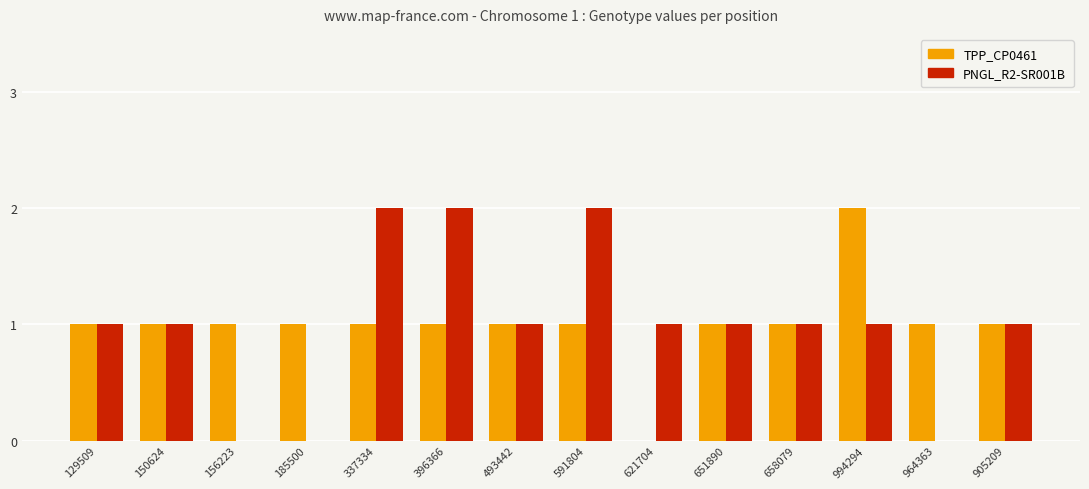

Which series changed the most between 150624 and 396366?

PNGL_R2-SR001B